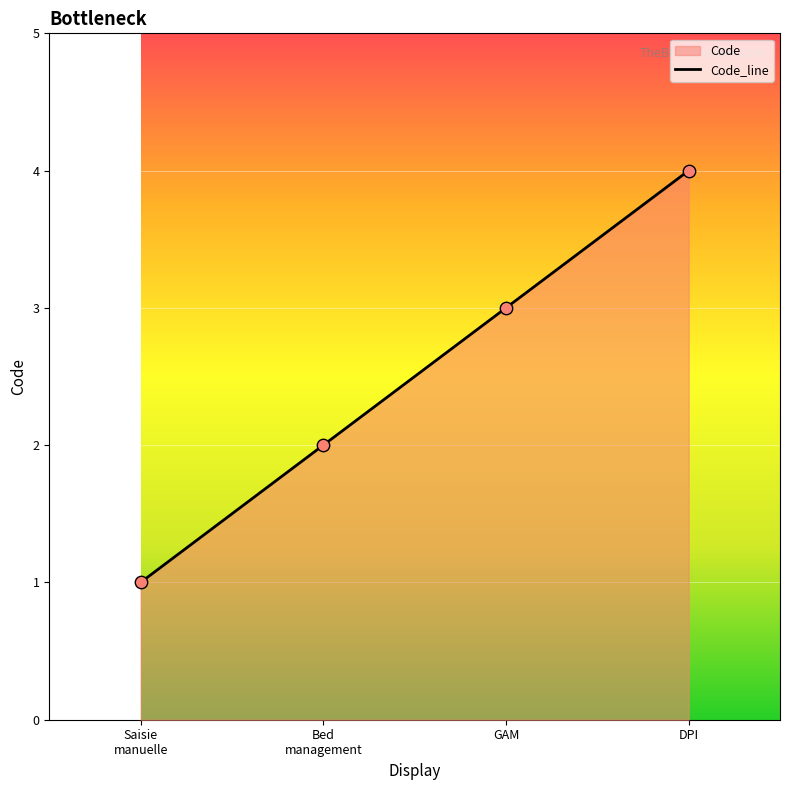

True or false: there are more than 2 points higher than both neighbors.

False